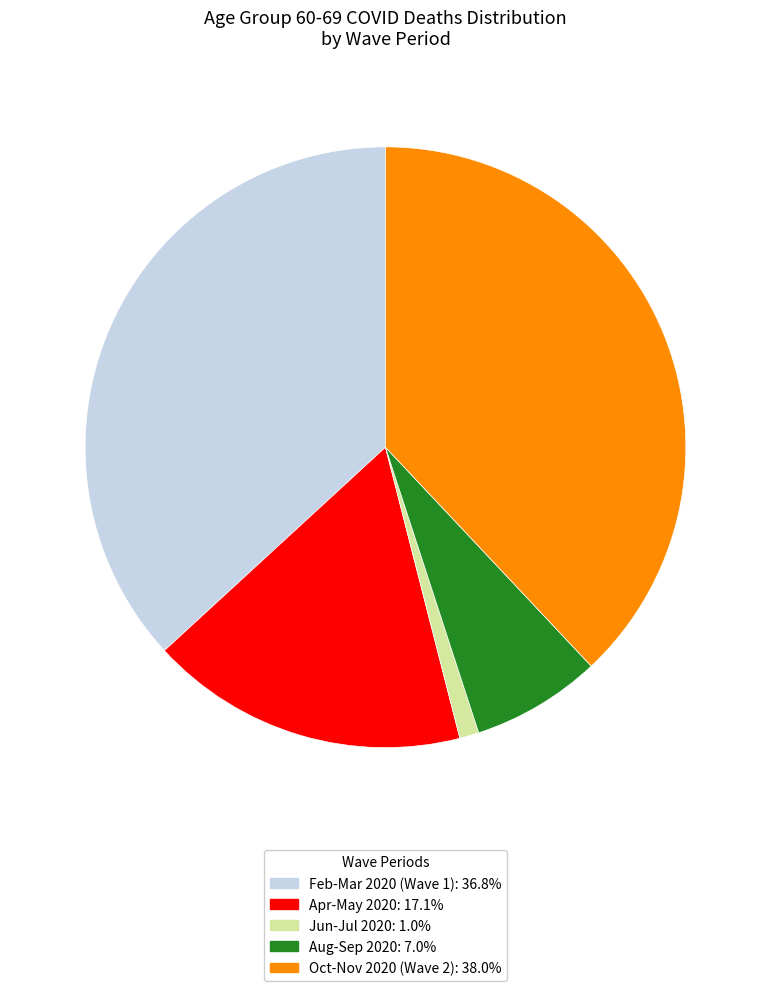

Does any single category account for the majority?

No